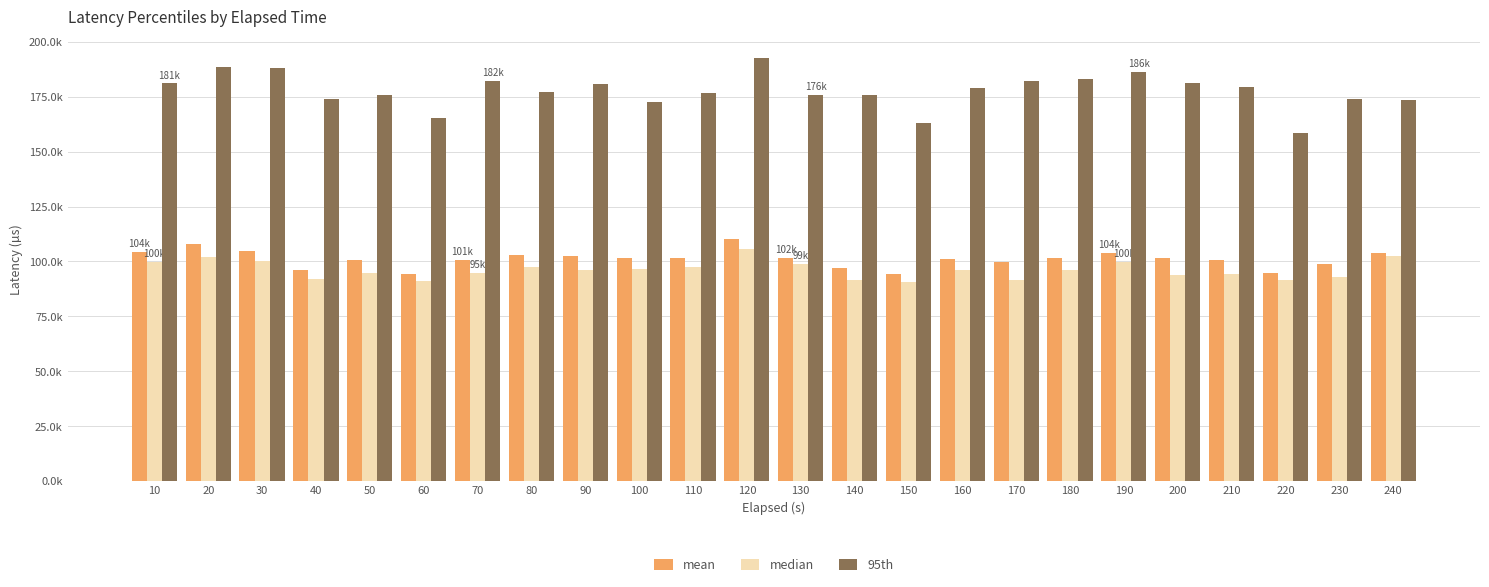

Which category has the lowest value across all series?

150